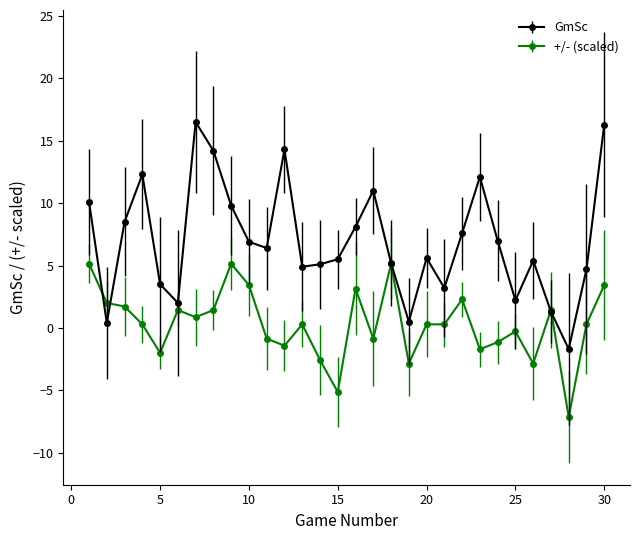

What is the average value of the GmSc series?

7.0